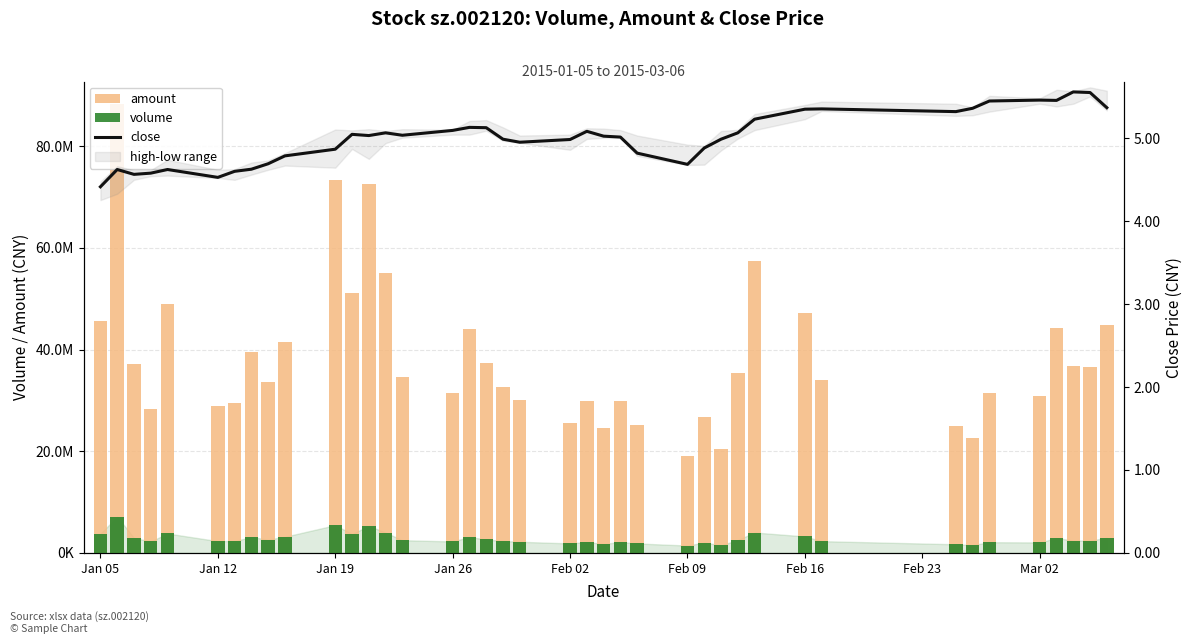

Reading left to right, what are all the values shown in this chart?

amount: 45545190.0	88270014.0	37066716.0	28379456.0	48912975.0	28899885.0	29426640.0	39615103.0	33647796.0	41582689.0	73355735.0	51159139.0	72584569.0	55043523.0	34580937.0	31426804.0	44012523.0	37445947.0	32546147.0	30005774.0	25549575.0	29950508.0	24479943.0	29806148.0	25153178.0	19142473.0	26834911.0	20503099.0	35456351.0	57500497.0	47276931.0	34101398.0	24911274.0	22535940.0	31403368.0	30837079.0	44326602.0	36740744.0	36667394.0	44781368.0
volume: 3808165.0	7122991.0	2967359.0	2262434.0	3826489.0	2324684.0	2345621.0	3121680.0	2624296.0	3188222.0	5470287.0	3733147.0	5332557.0	4014737.0	2508907.0	2261826.0	3139397.0	2647967.0	2357357.0	2199271.0	1871570.0	2152871.0	1765016.0	2159305.0	1865214.0	1455142.0	2046072.0	1495069.0	2561382.0	4019165.0	3253388.0	2319323.0	1704215.0	1548254.0	2114346.0	2067343.0	2946118.0	2428645.0	2410889.0	3006998.0
close: 4.4	4.6	4.6	4.6	4.6	4.5	4.6	4.6	4.7	4.8	4.9	5.0	5.0	5.1	5.0	5.1	5.1	5.1	5.0	5.0	5.0	5.1	5.0	5.0	4.8	4.7	4.9	5.0	5.1	5.2	5.3	5.4	5.3	5.4	5.4	5.5	5.5	5.6	5.6	5.4